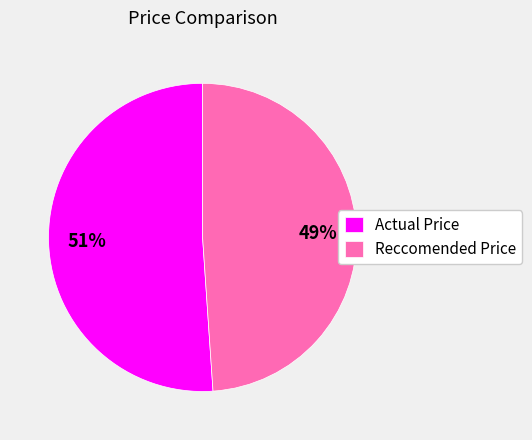

How many slices are in this pie chart?

2